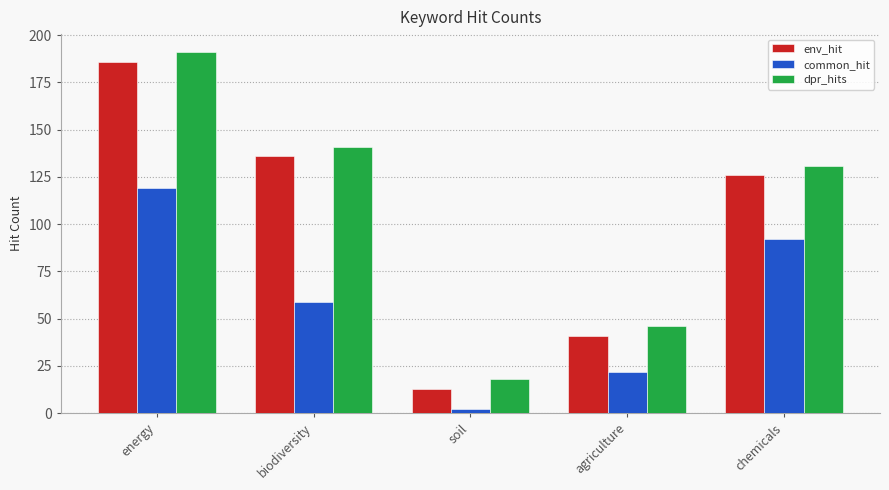

The value of dpr_hits at chemicals is 219. True or false?

False